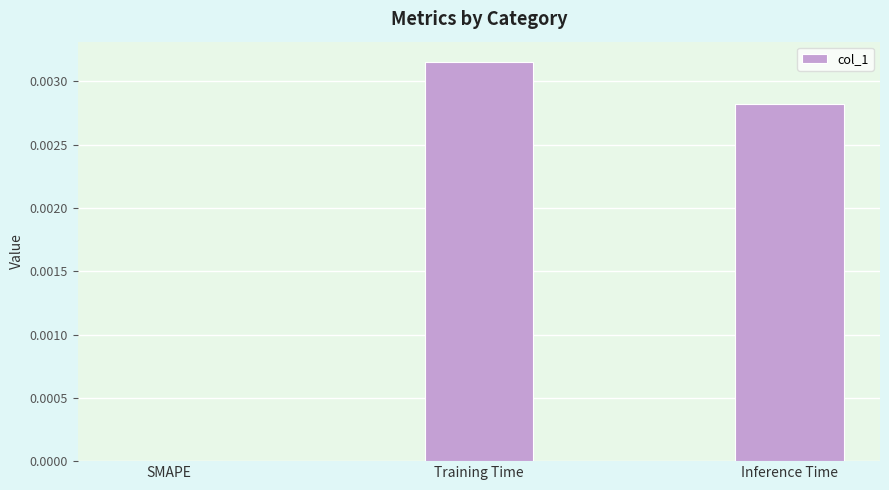

The value at Inference Time is 0.0. True or false?

True